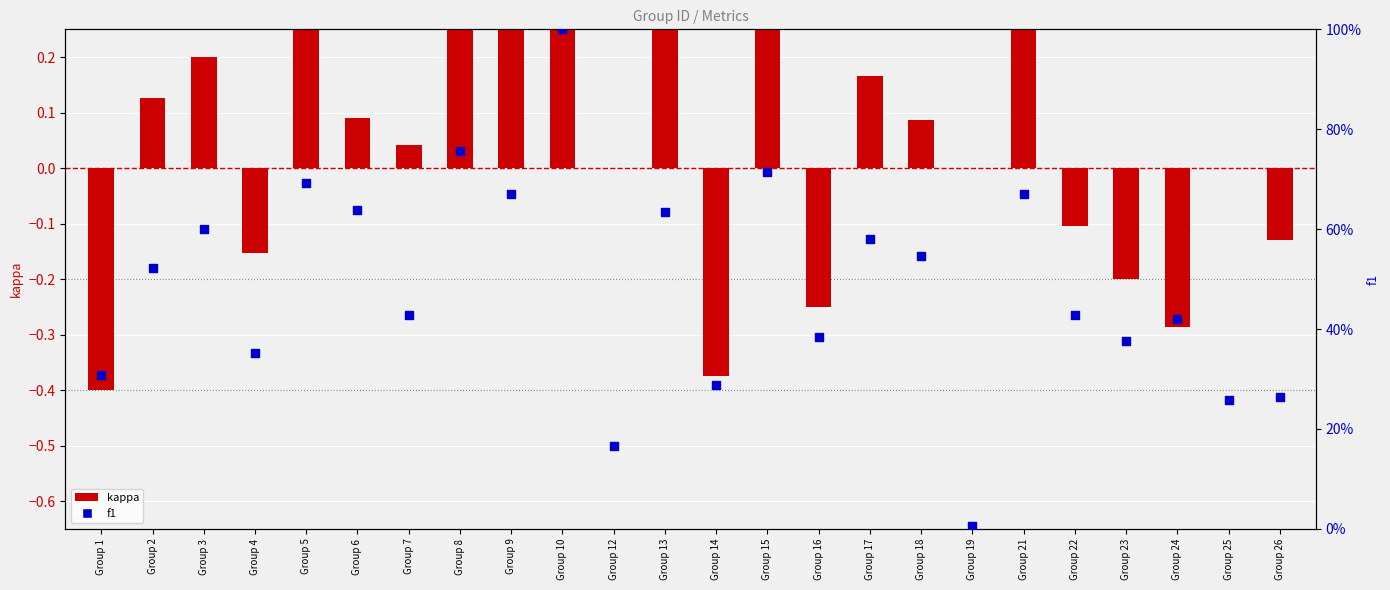

Which series has the largest total across all categories?

f1